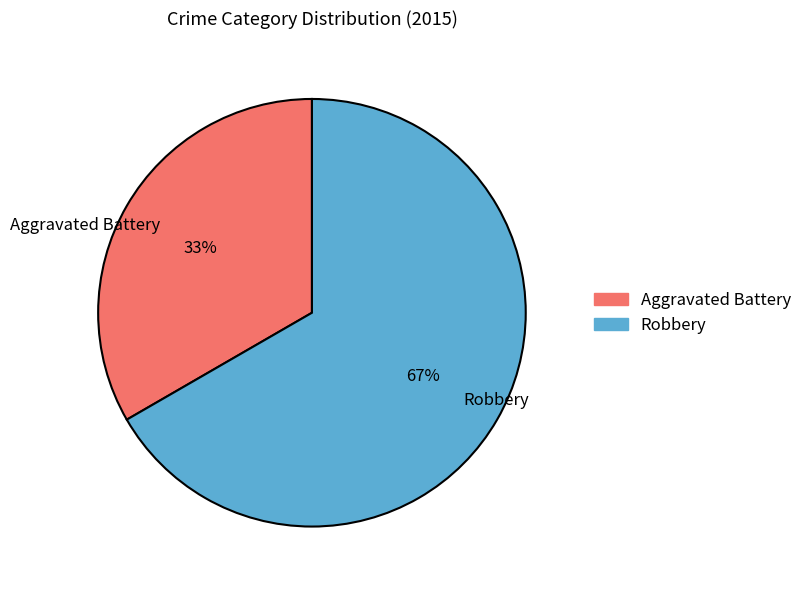

Rank the categories by value from lowest to highest.

Aggravated Battery, Robbery